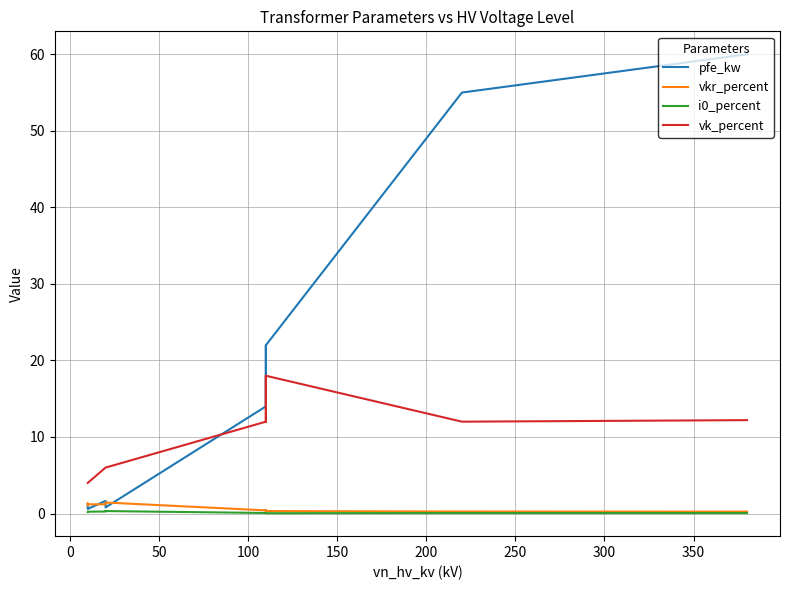

What is the highest value of the vk_percent series?

18.0